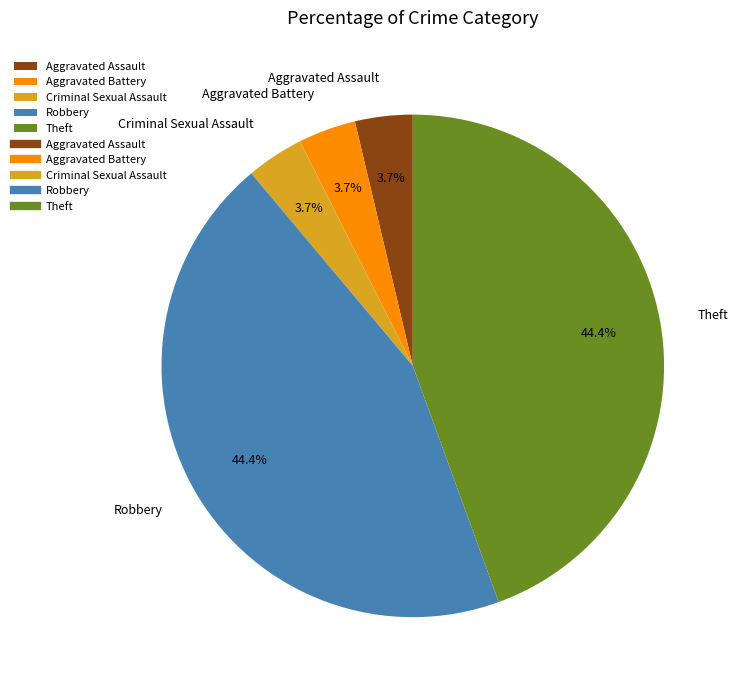

To the nearest percent, what is the combined percentage of Theft and Robbery?

89%